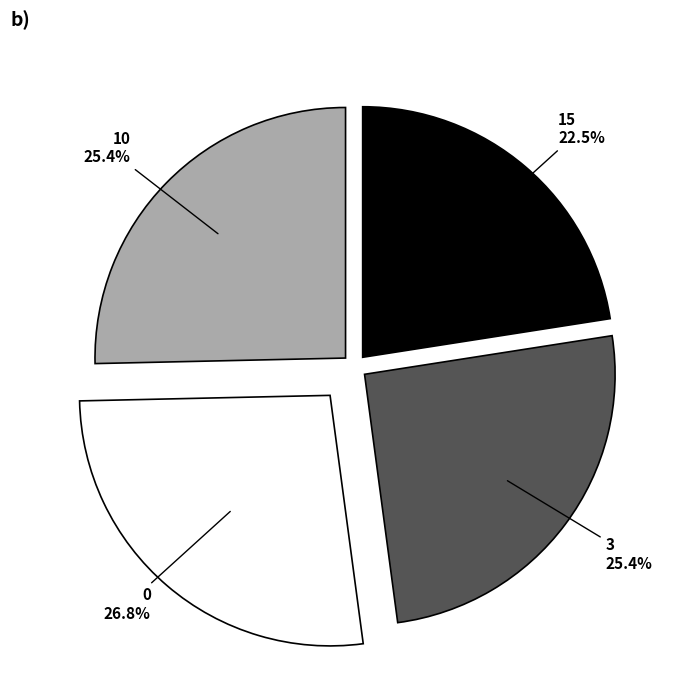

Approximately how many times larger is the value at 3 compared to 15?

1.1